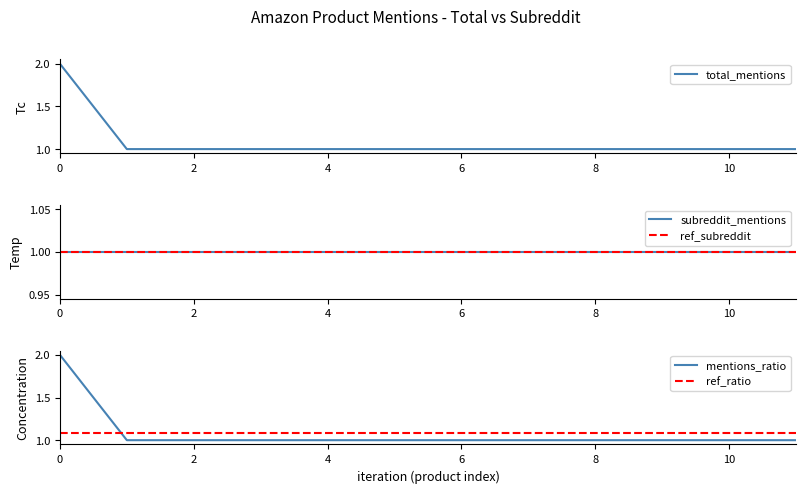

The value of ref_ratio at 0 is 1.9. True or false?

False